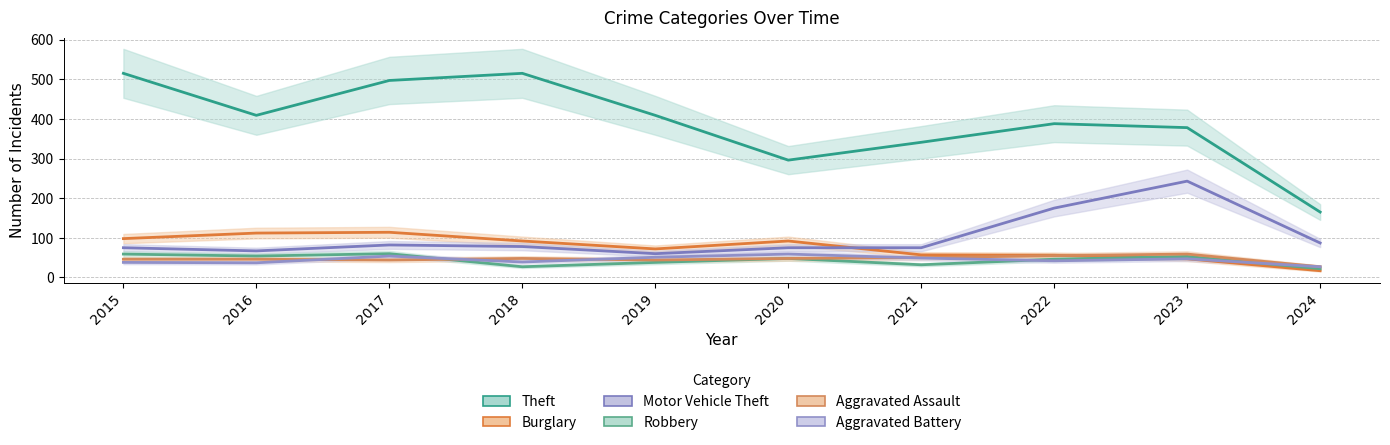

Rank the categories by Aggravated Battery value from highest to lowest.

2020, 2017, 2019, 2021, 2023, 2022, 2018, 2015, 2016, 2024